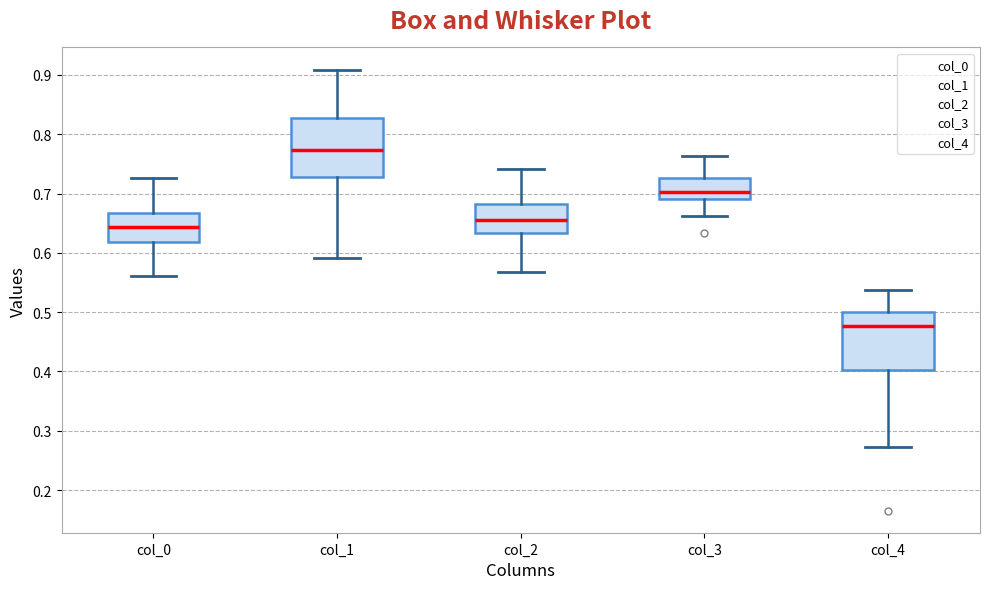

Which box's median line is the lowest?

col_4